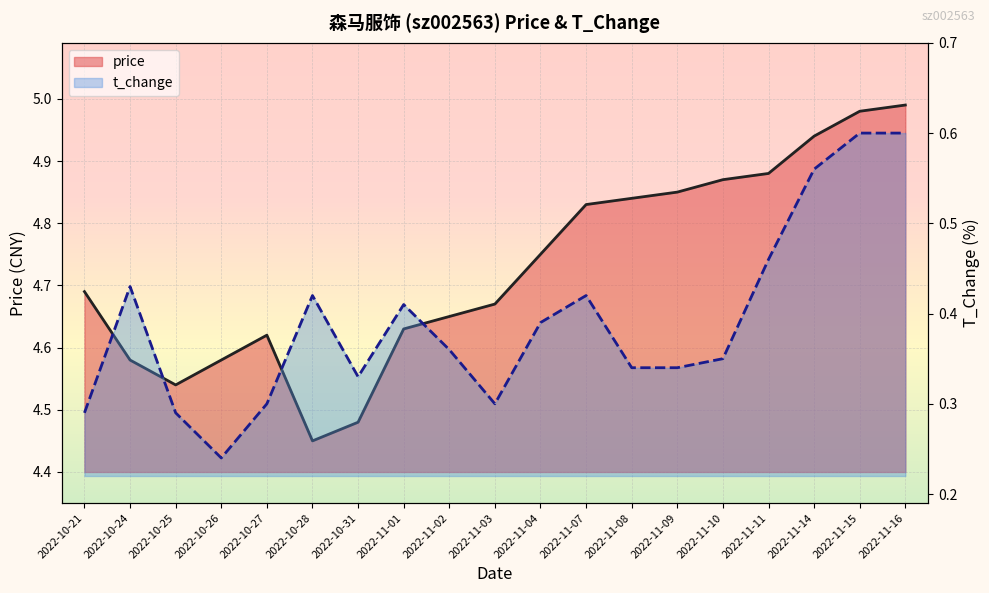

Which has a higher value, 2022-11-03 or 2022-11-02?

2022-11-03